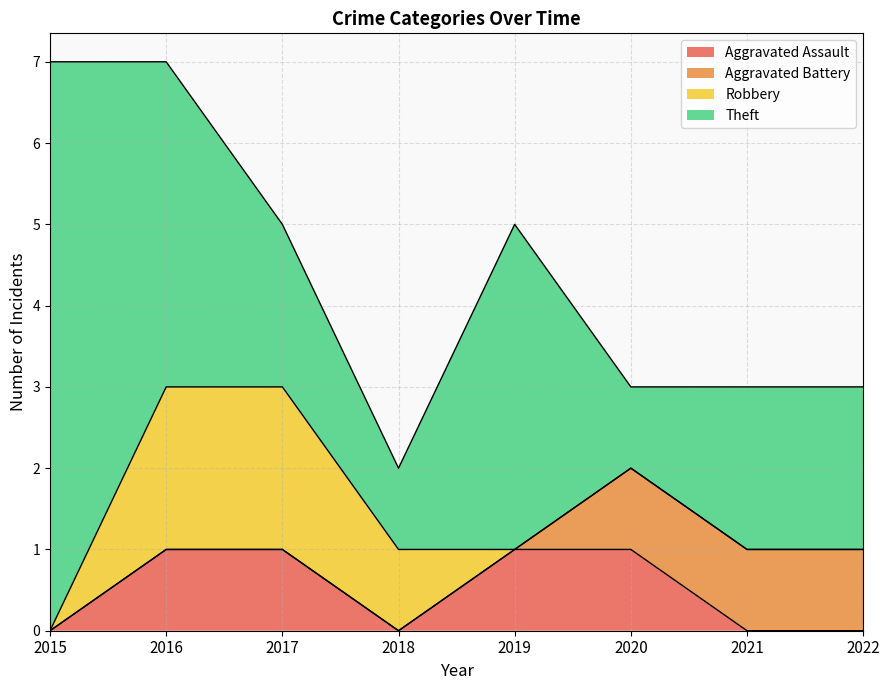

Reading left to right, list all the values displayed in this chart.

Aggravated Assault: 0	1	1	0	1	1	0	0
Aggravated Battery: 0	0	0	0	0	1	1	1
Robbery: 0	2	2	1	0	0	0	0
Theft: 7	4	2	1	4	1	2	2